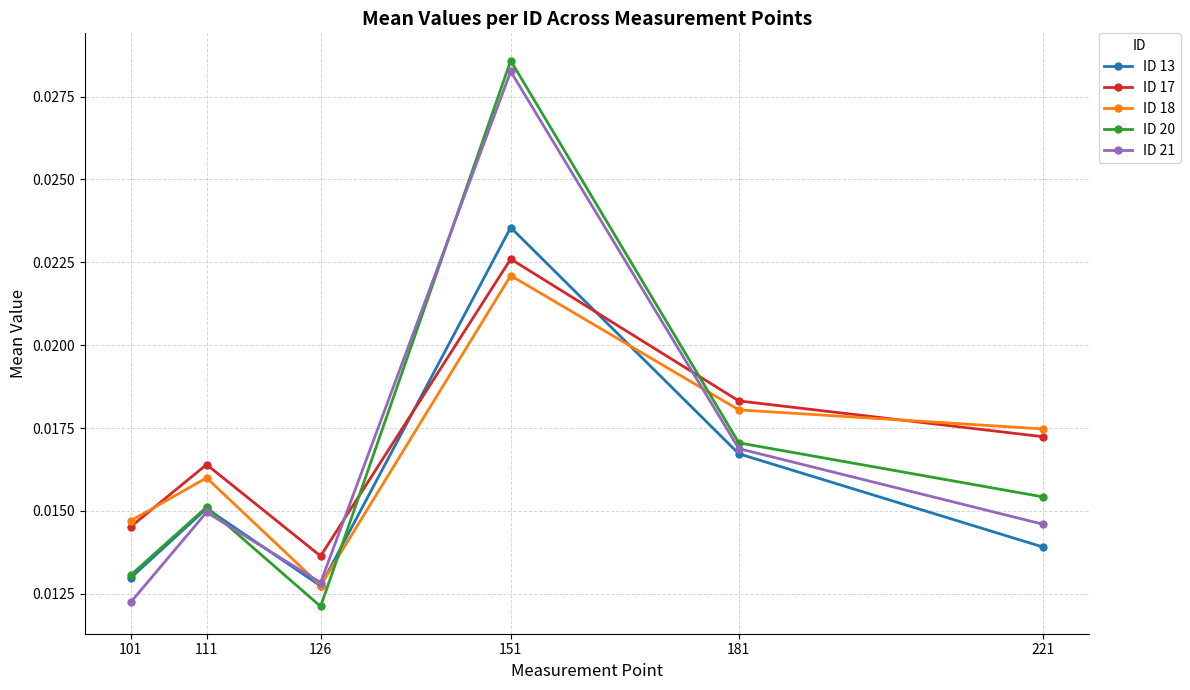

How many ID 17 values are between 0 and 1?

6